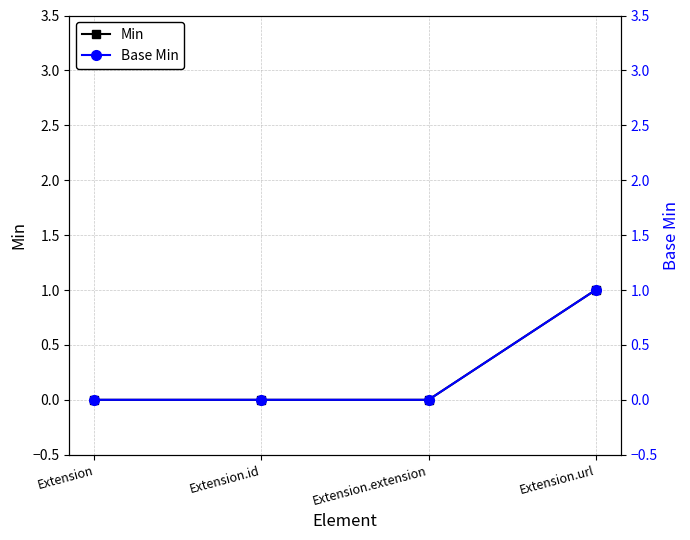

True or false: Min and Base Min intersect in this chart.

False